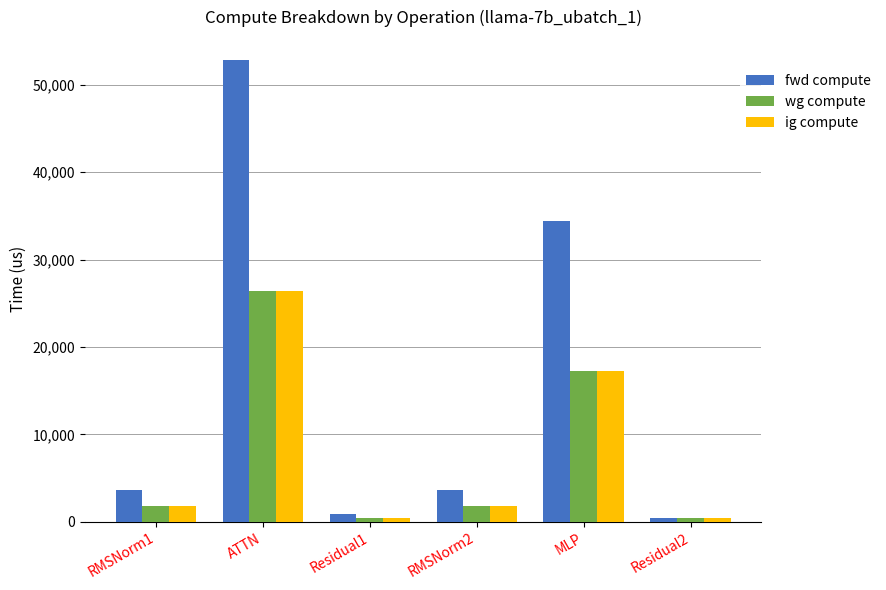

At which label does fwd compute first exceed 3591?

RMSNorm1